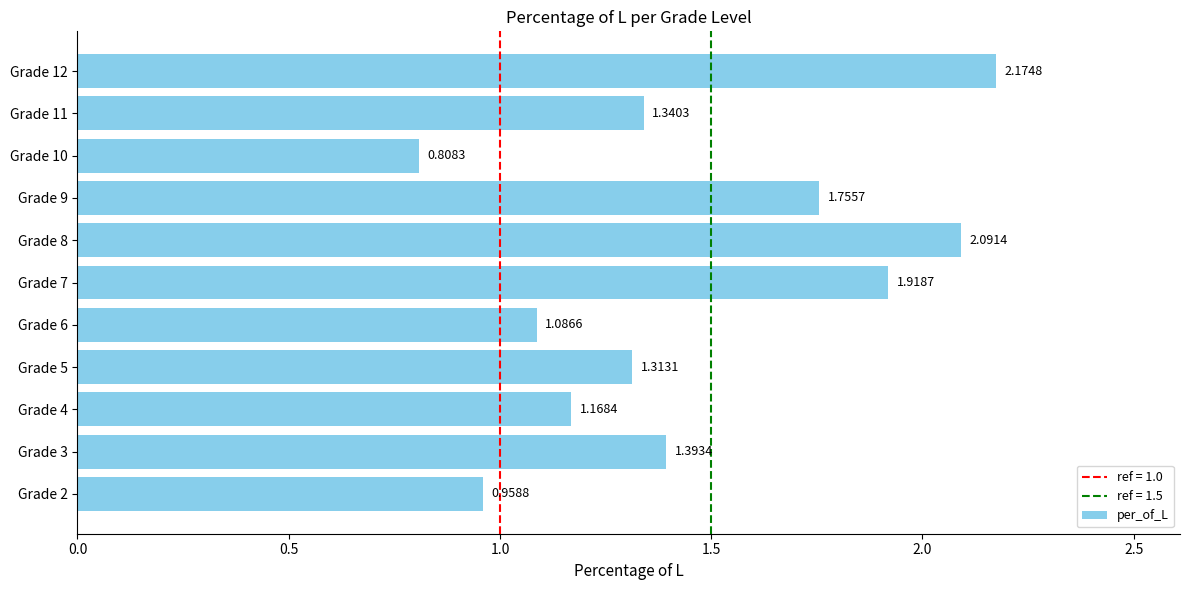

What is the average value?

1.5